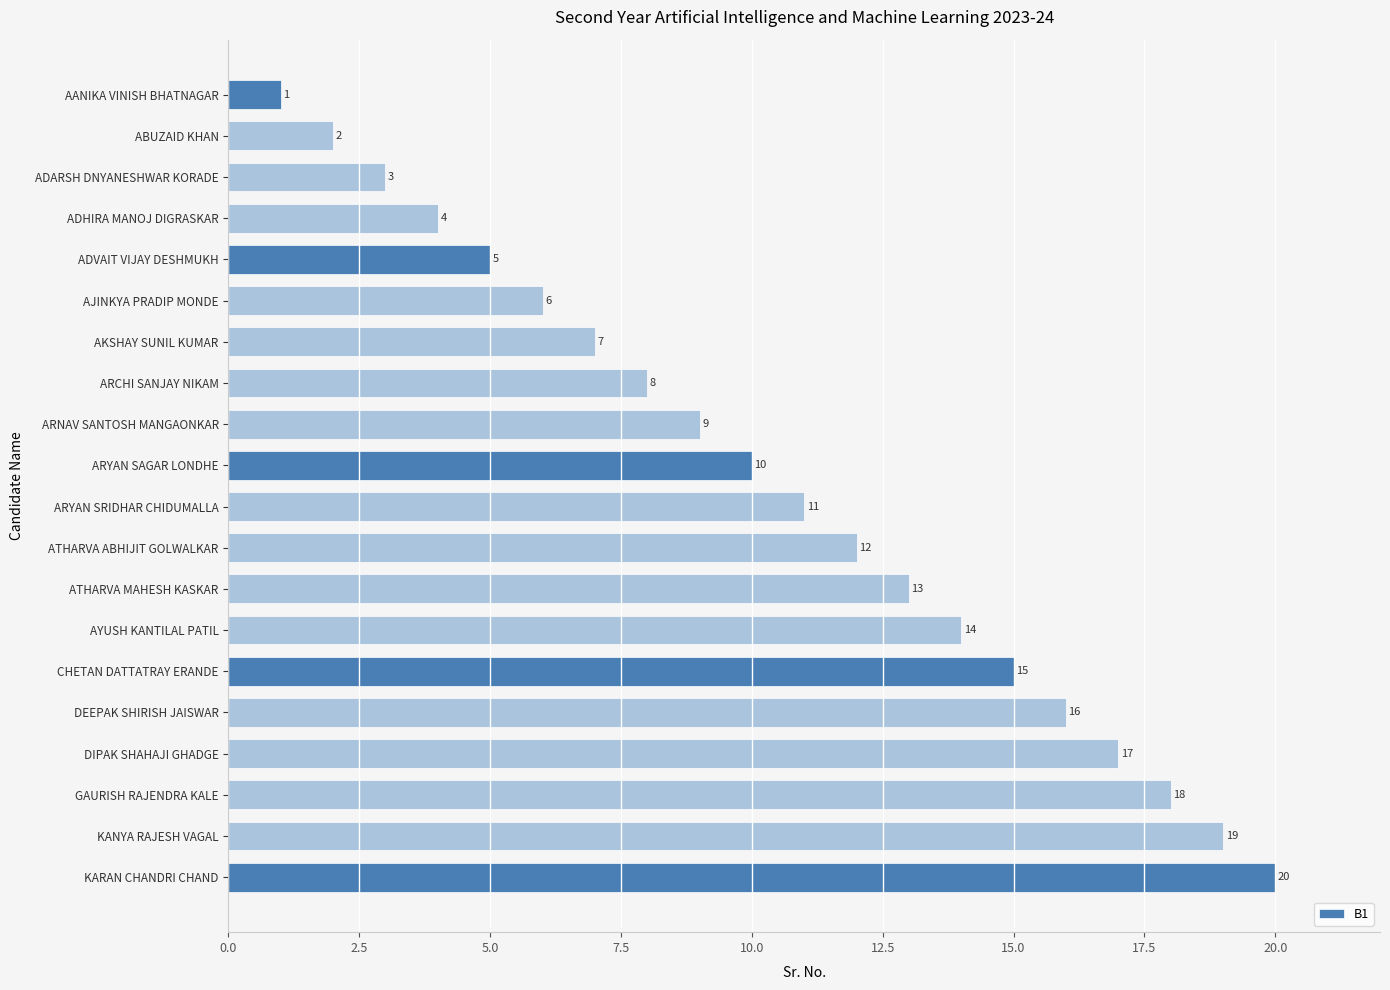

Rank the categories by value from lowest to highest.

AANIKA VINISH BHATNAGAR, ABUZAID KHAN, ADARSH DNYANESHWAR KORADE, ADHIRA MANOJ DIGRASKAR, ADVAIT VIJAY DESHMUKH, AJINKYA PRADIP MONDE, AKSHAY SUNIL KUMAR, ARCHI SANJAY NIKAM, ARNAV SANTOSH MANGAONKAR, ARYAN SAGAR LONDHE, ARYAN SRIDHAR CHIDUMALLA, ATHARVA ABHIJIT GOLWALKAR, ATHARVA MAHESH KASKAR, AYUSH KANTILAL PATIL, CHETAN DATTATRAY ERANDE, DEEPAK SHIRISH JAISWAR, DIPAK SHAHAJI GHADGE, GAURISH RAJENDRA KALE, KANYA RAJESH VAGAL, KARAN CHANDRI CHAND